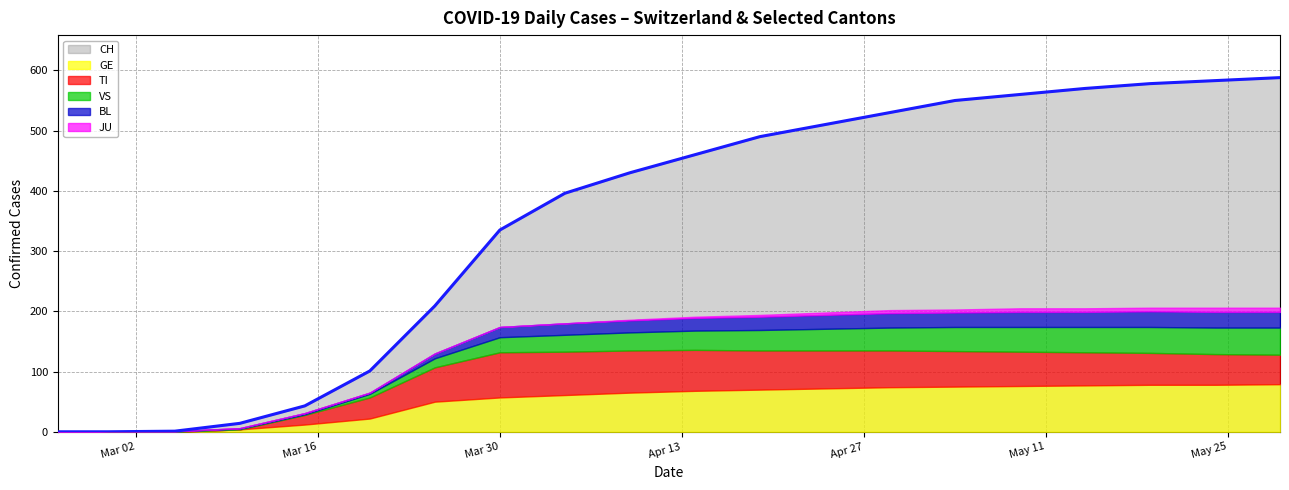

Does the chart display data point markers on the line(s)?

No